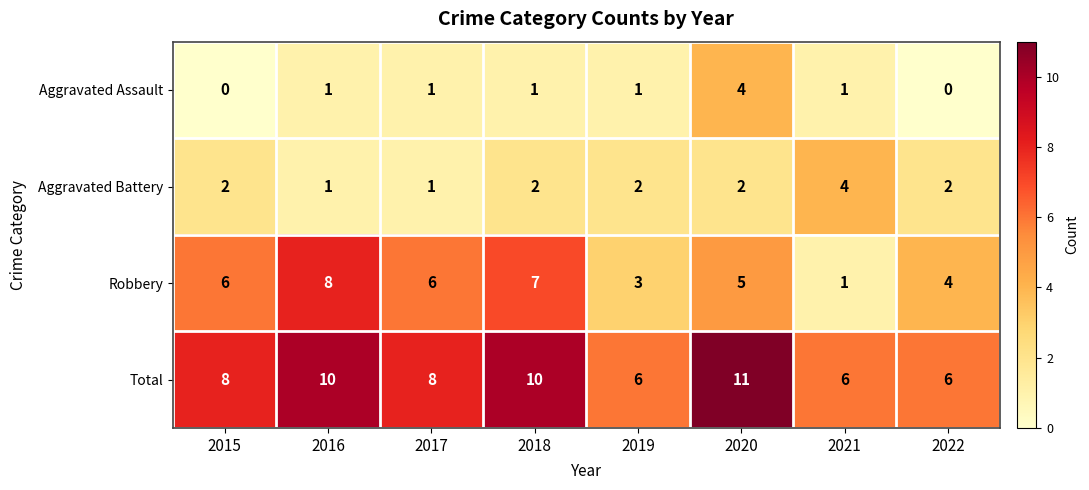

What is the average value of the Total series?

8